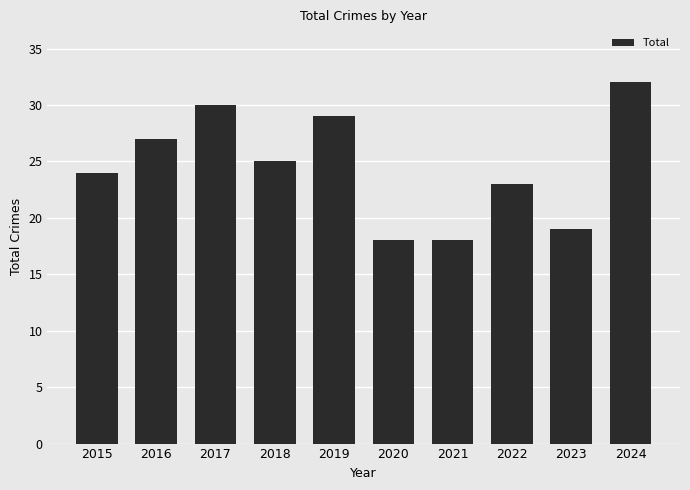

What is the difference between the maximum and second lowest values?

14